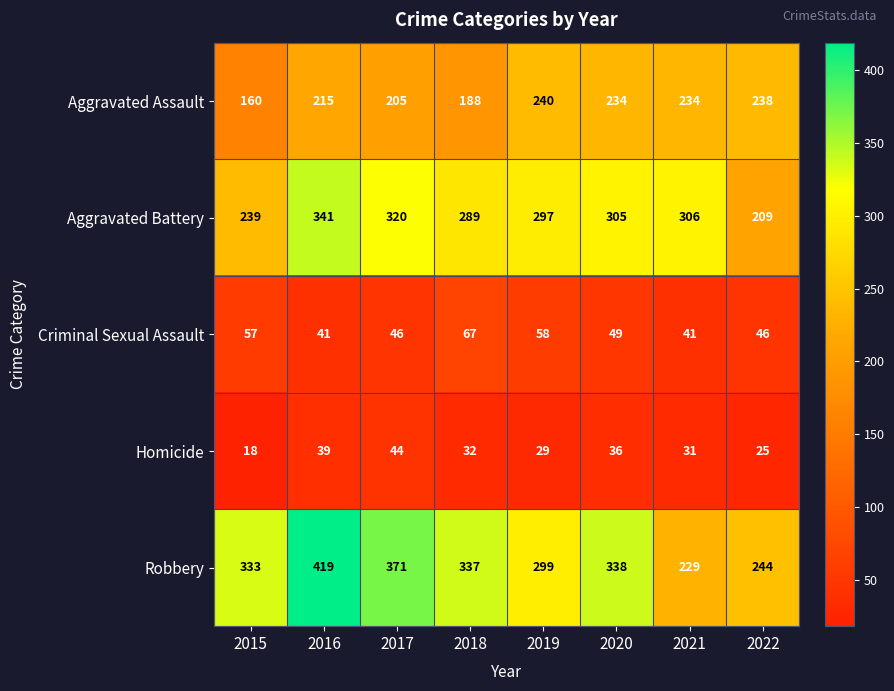

Which category has the highest value in the Robbery series?

2016